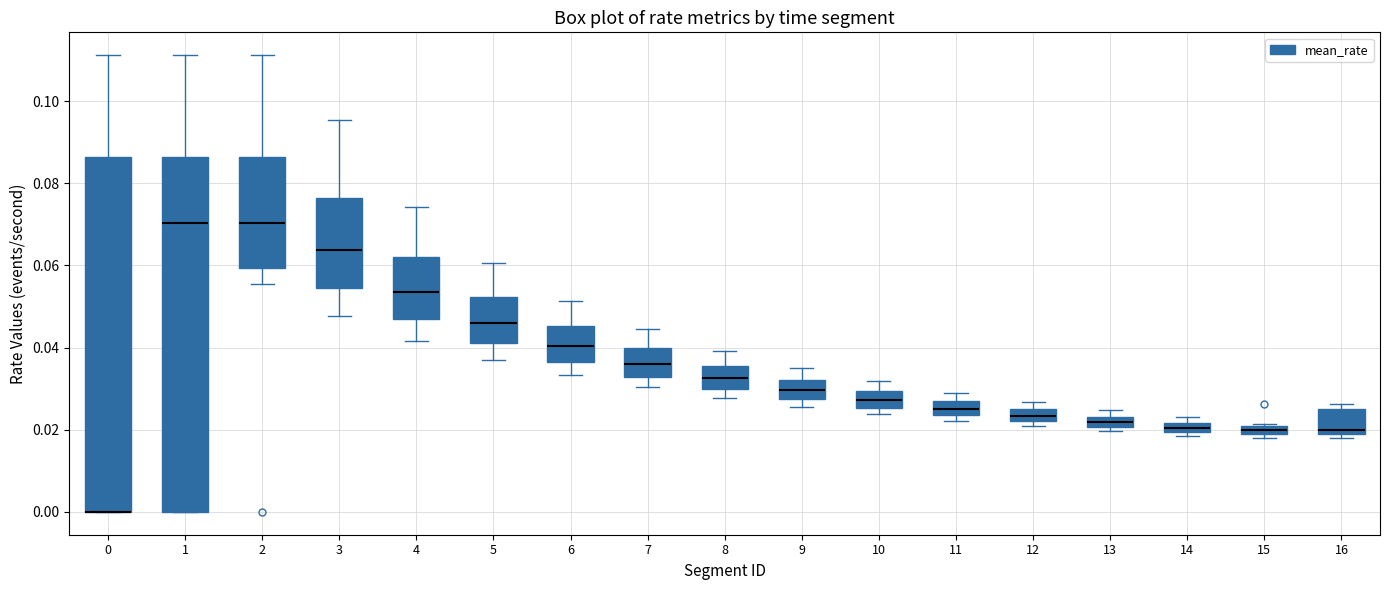

Where is the upper edge of the box at x = 11 on the y-axis? The values are not printed on the chart, so give them approximately, as read against the axis.

0.026